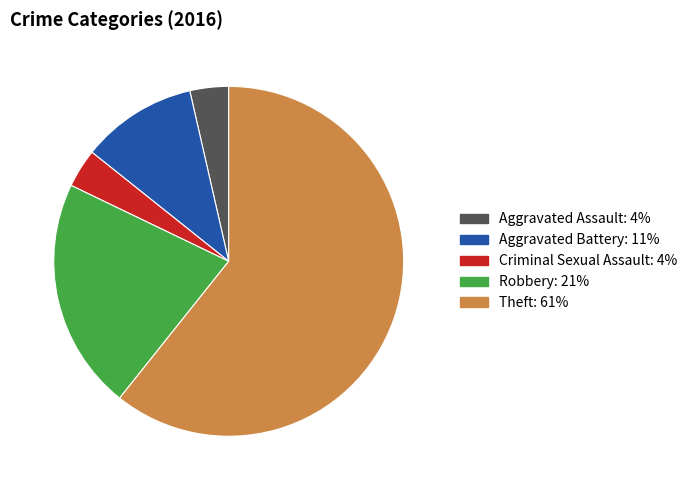

Is the sum of Aggravated Assault and Criminal Sexual Assault greater than half?

No